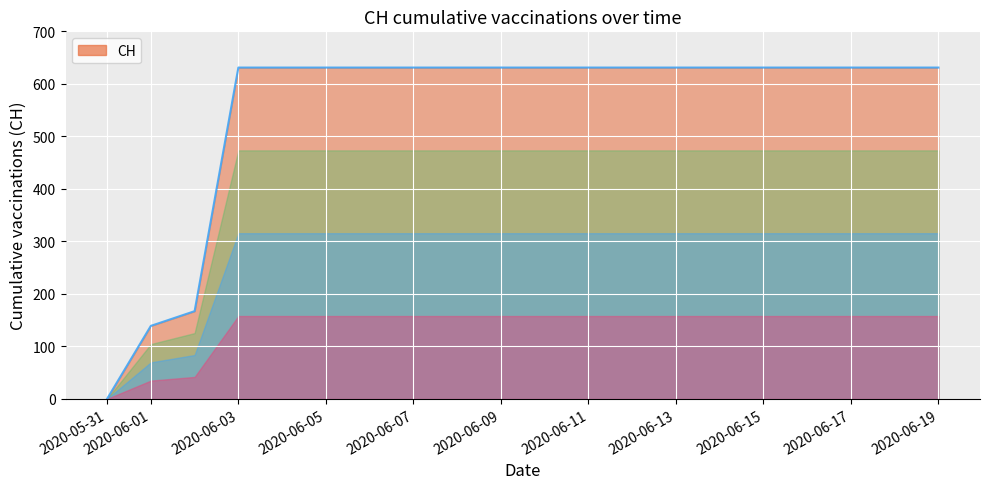

The value at 2020-06-19 is 904. True or false?

False